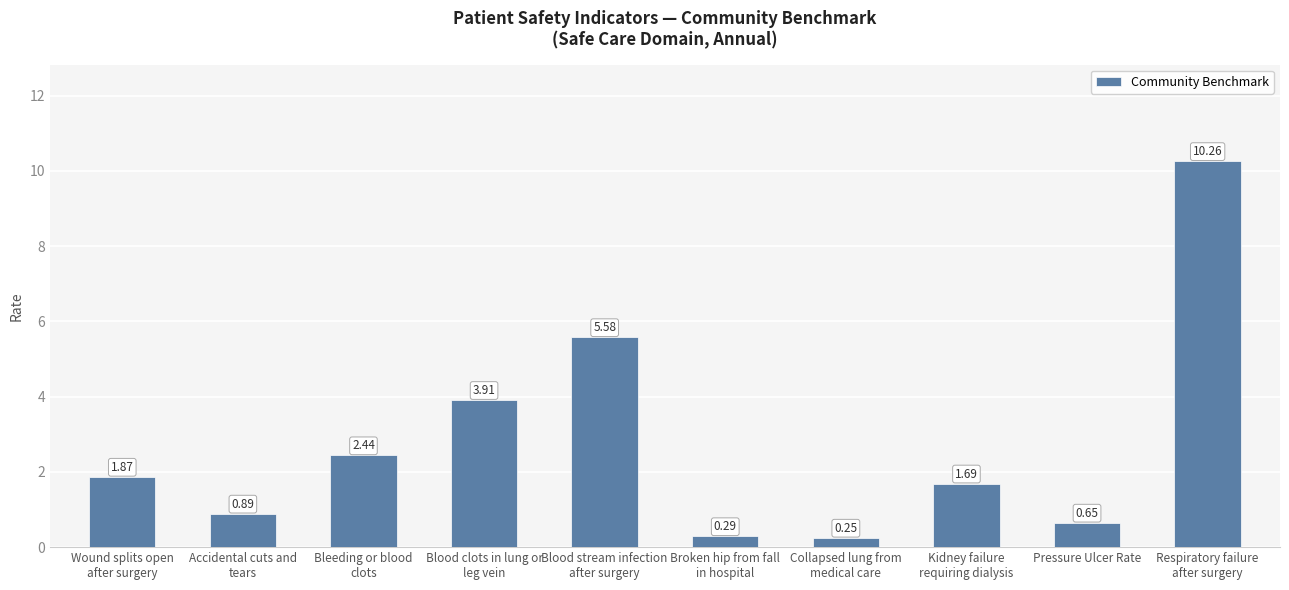

Where does the data first go above 1?

Wound splits open
after surgery